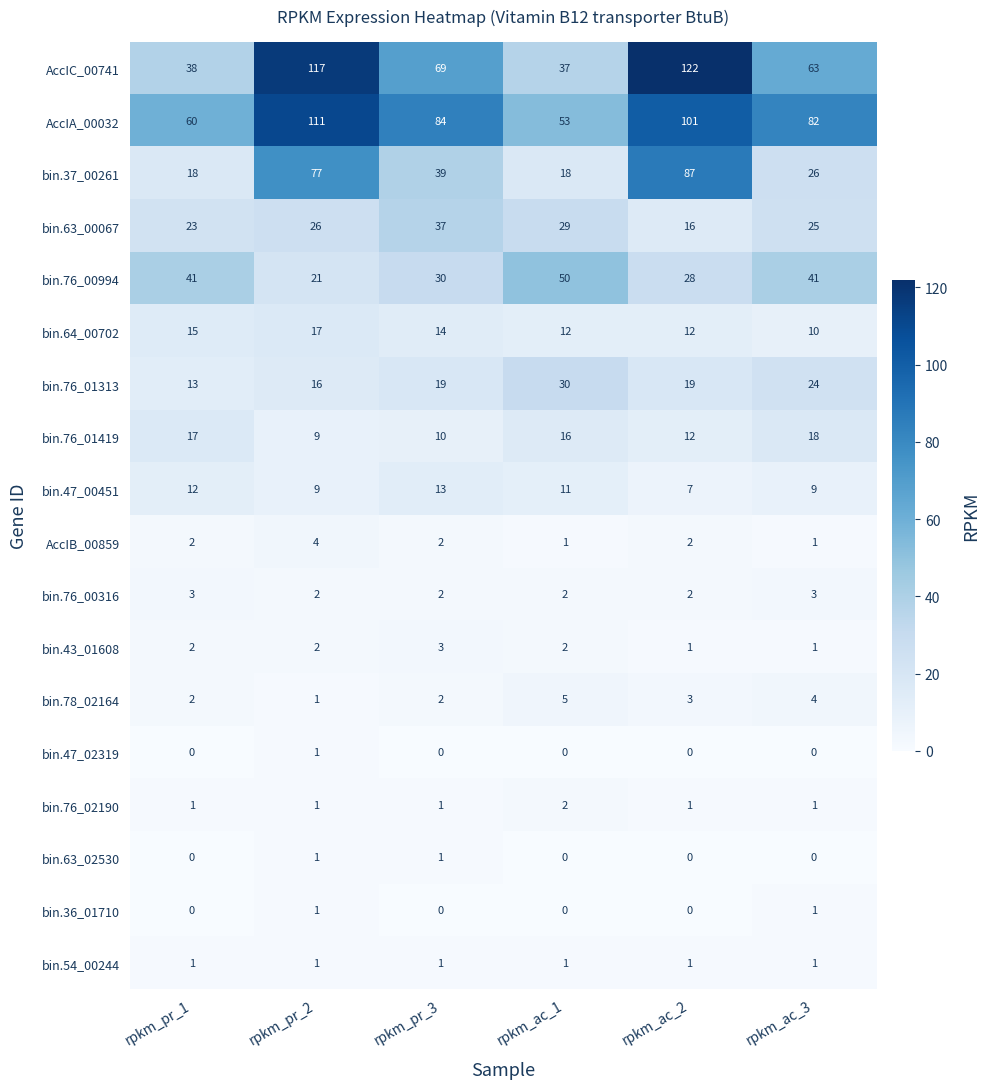

Between rpkm_pr_1 and rpkm_ac_3, which series saw the biggest shift?

AccIC_00741